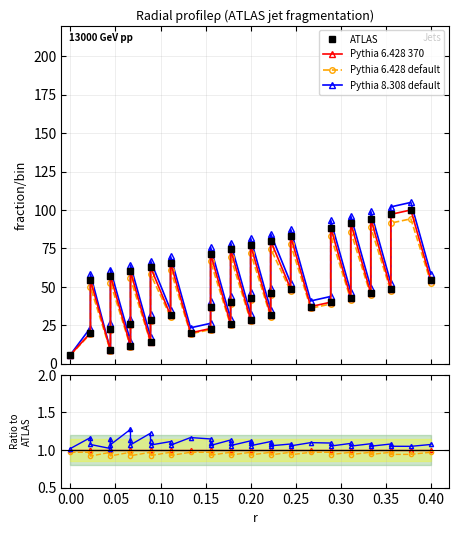

Reading left to right, list all the values displayed in this chart.

ATLAS: 1.0	1.0	1.0	1.0	1.0	1.0	1.0	1.0	1.0	1.0	1.0	1.0	1.0	1.0	1.0	1.0	1.0	1.0	1.0	1.0	1.0	1.0	1.0	1.0	1.0	1.0	1.0	1.0	1.0	1.0	1.0	1.0	1.0	1.0	1.0	1.0	1.0	1.0	1.0	1.0
Pythia 6.428 370: 1.0	1.0	1.0	1.0	1.0	1.0	1.0	1.0	1.0	1.0	1.0	1.0	1.0	1.0	1.0	1.0	1.0	1.0	1.0	1.0	1.0	1.0	1.0	1.0	1.0	1.0	1.0	1.0	1.0	1.0	1.0	1.0	1.0	1.0	1.0	1.0	1.0	1.0	1.0	1.0
Pythia 6.428 default: 1.0	1.0	0.9	1.0	1.0	0.9	1.0	1.0	0.9	1.0	1.0	0.9	1.0	0.9	1.0	1.0	1.0	0.9	1.0	1.0	0.9	1.0	1.0	0.9	1.0	1.0	0.9	1.0	0.9	1.0	1.0	0.9	1.0	0.9	1.0	0.9	1.0	0.9	0.9	1.0
Pythia 8.308 default: 1.0	1.2	1.1	1.0	1.1	1.1	1.3	1.1	1.1	1.2	1.1	1.1	1.1	1.1	1.2	1.1	1.1	1.1	1.1	1.1	1.1	1.1	1.1	1.1	1.1	1.1	1.1	1.1	1.1	1.1	1.1	1.1	1.1	1.1	1.1	1.1	1.1	1.1	1.0	1.1